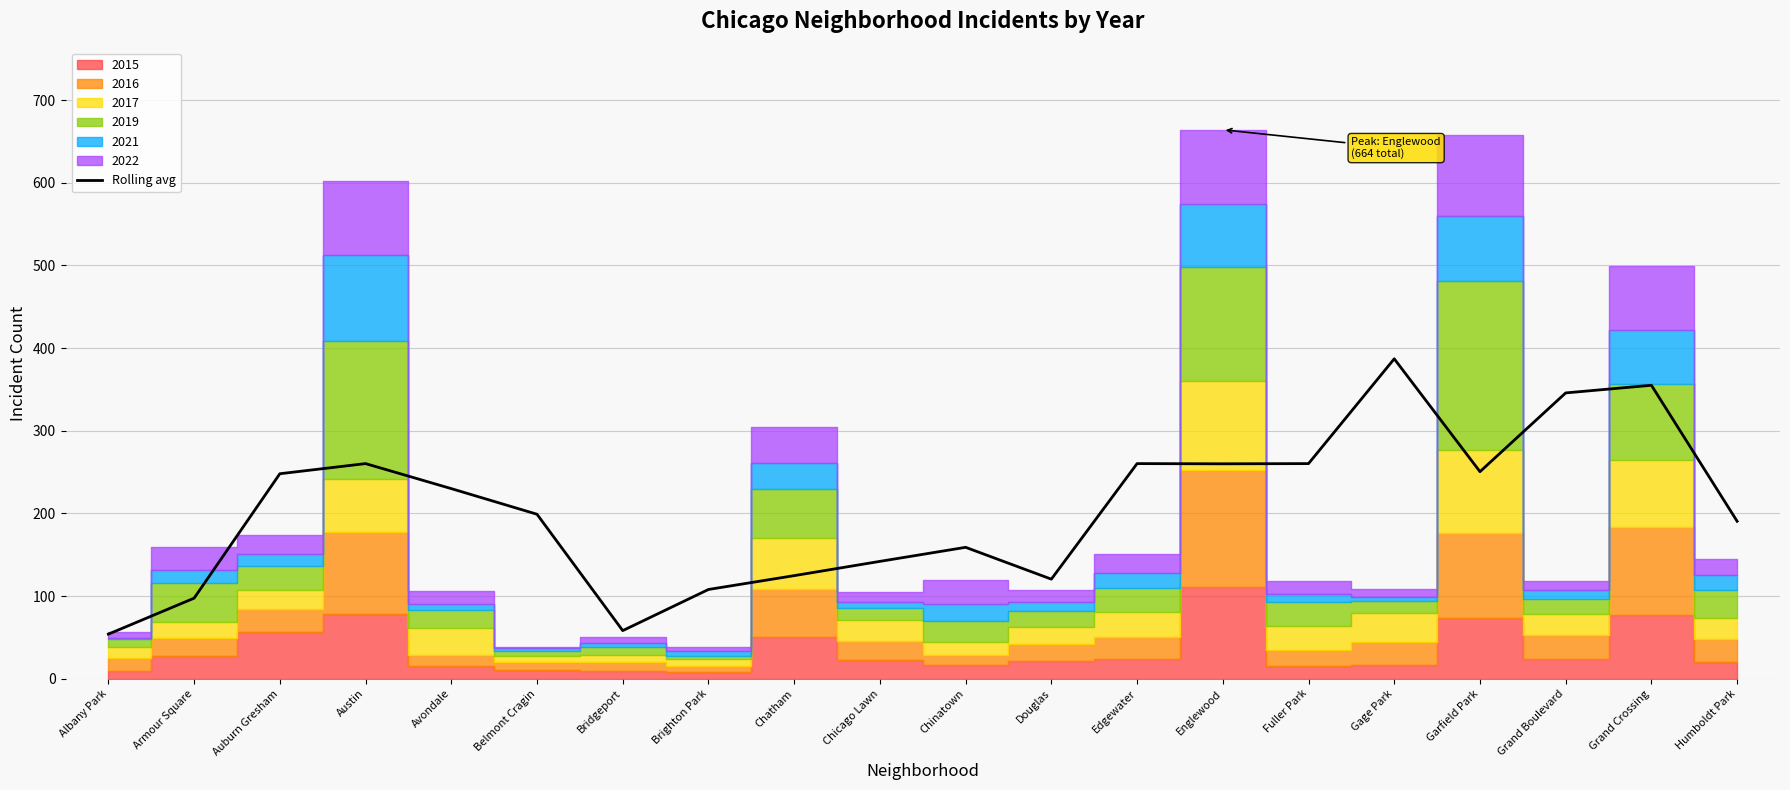

How many values are below 230?

10